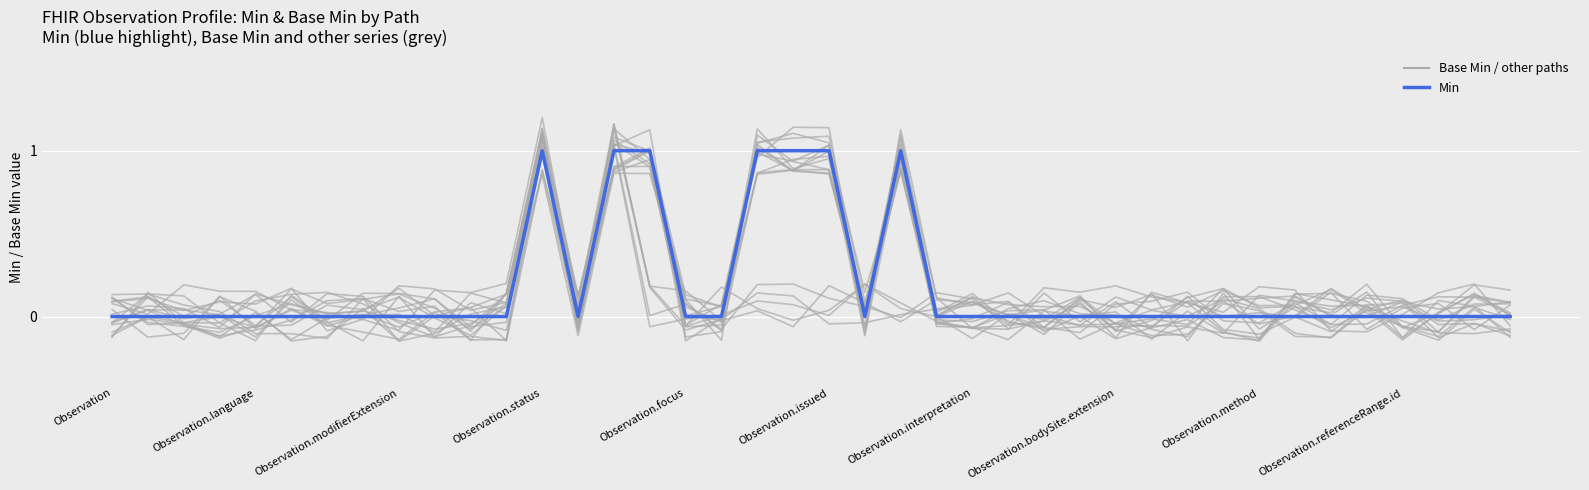

Reading left to right, transcribe all the data shown in this chart.

background_0: -0.0	0.1	0.1	0.0	-0.1	-0.1	-0.1	0.1	0.0	0.1	-0.1	0.1	1.1	-0.1	0.9	0.9	-0.1	0.0	1.0	0.9	1.0	-0.1	0.9	-0.0	-0.0	0.1	-0.1	0.0	0.0	-0.1	0.0	-0.1	-0.1	0.1	0.1	0.1	-0.1	-0.1	0.1	-0.0
Min: 0.0	0.0	0.0	0.0	0.0	0.0	0.0	0.0	0.0	0.0	0.0	0.0	1.0	0.0	1.0	1.0	0.0	0.0	1.0	1.0	1.0	0.0	1.0	0.0	0.0	0.0	0.0	0.0	0.0	0.0	0.0	0.0	0.0	0.0	0.0	0.0	0.0	0.0	0.0	0.0